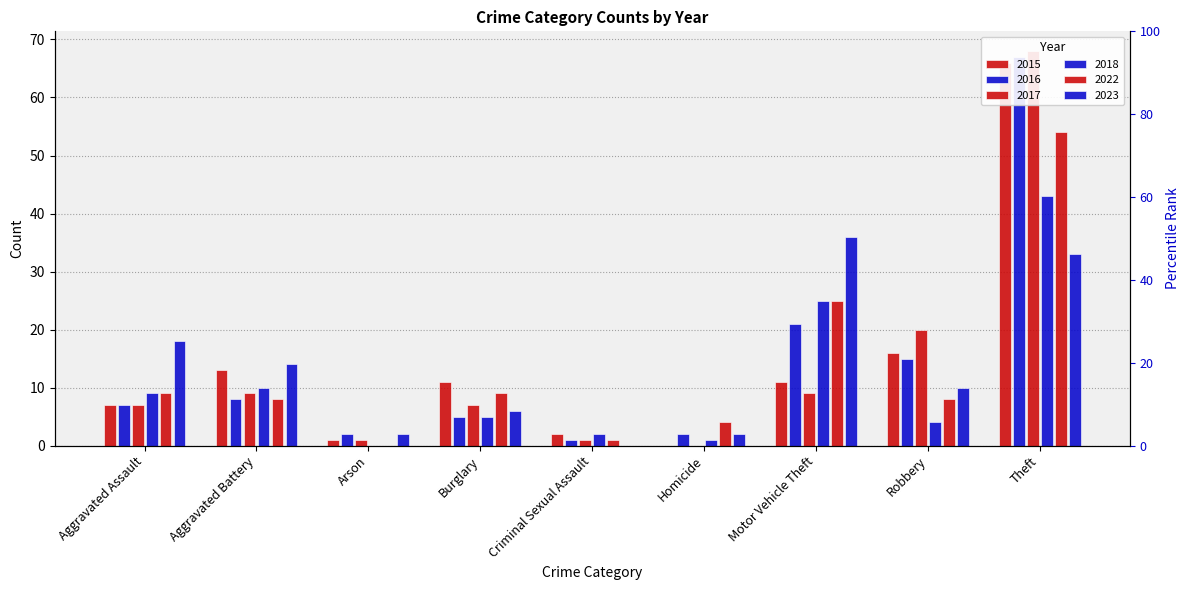

Reading left to right, transcribe all the data shown in this chart.

2015: 7	13	1	11	2	0	11	16	66
2016: 7	8	2	5	1	2	21	15	67
2017: 7	9	1	7	1	0	9	20	68
2018: 9	10	0	5	2	1	25	4	43
2022: 9	8	0	9	1	4	25	8	54
2023: 18	14	2	6	0	2	36	10	33